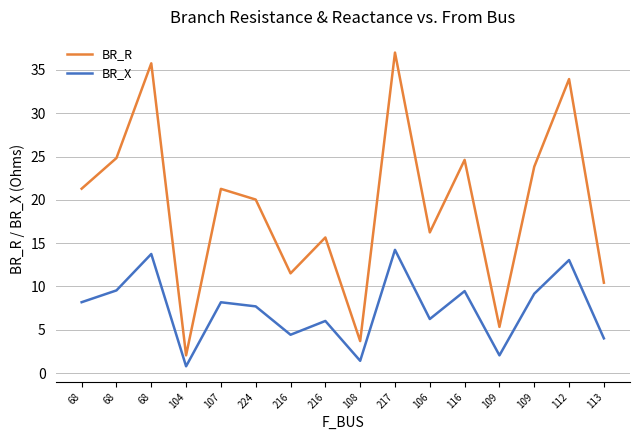

True or false: BR_R has a value of 2.1 at 104.

True